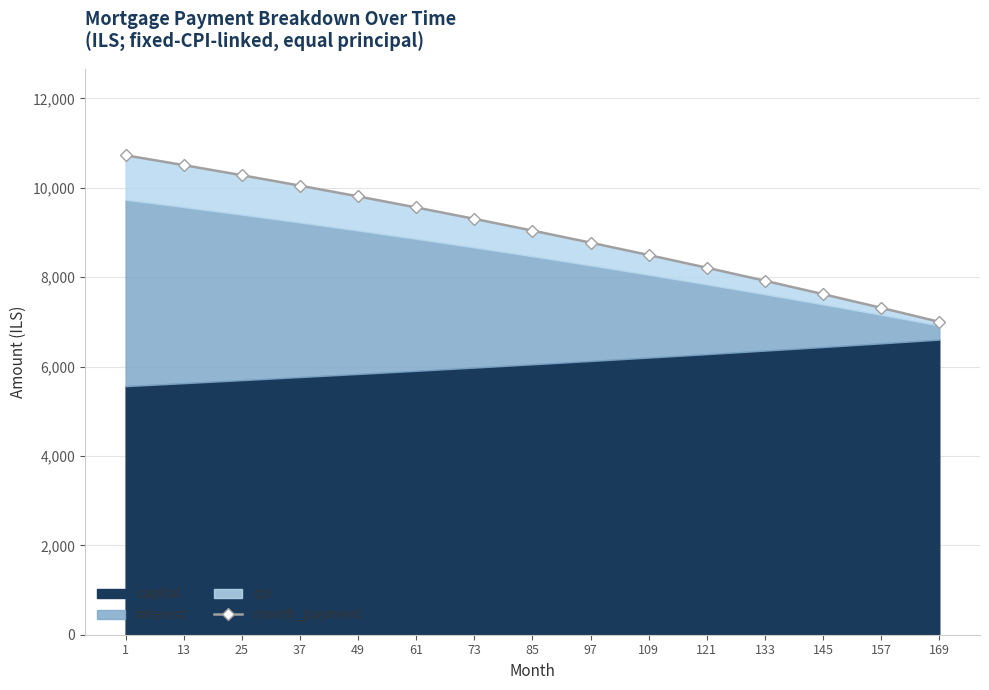

What is the minimum value shown in the chart?

7000.6